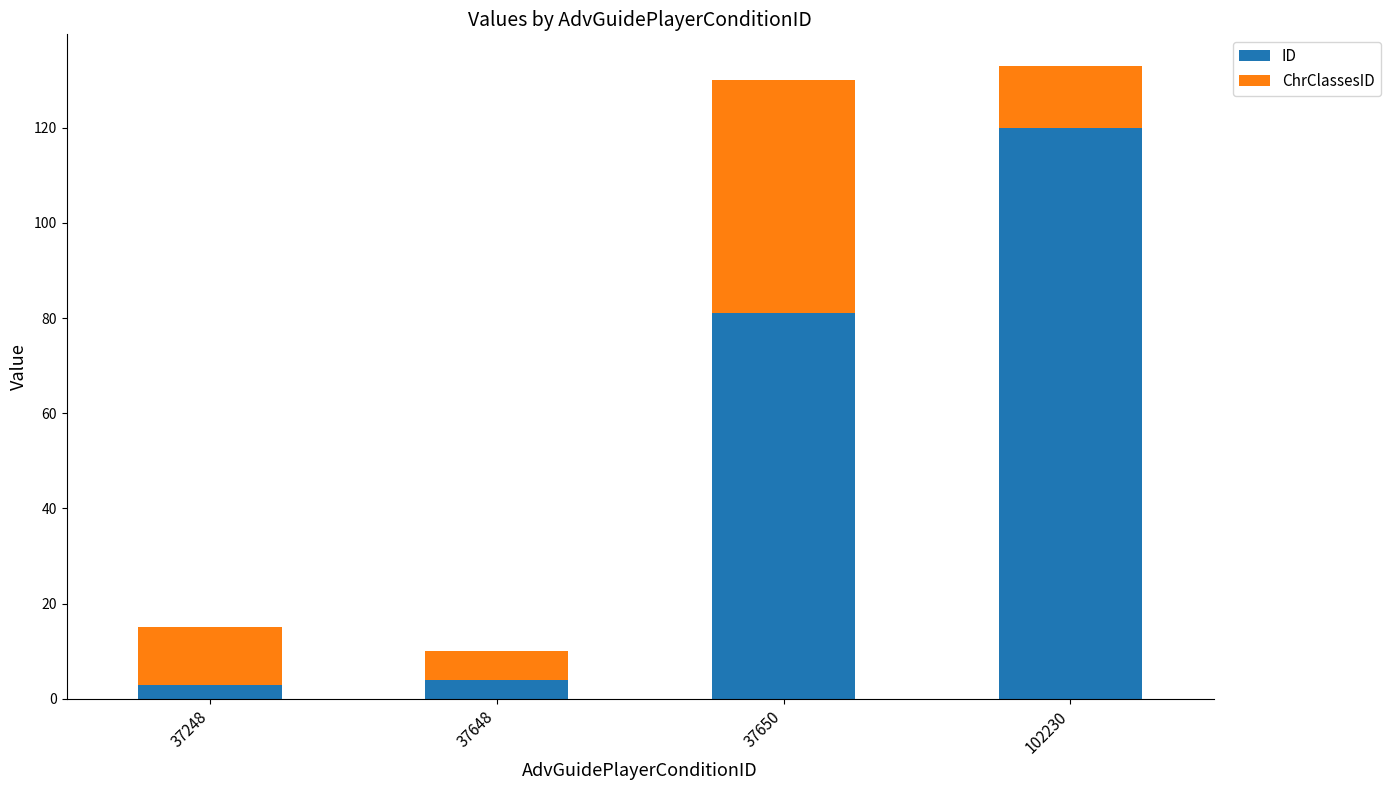

Read the ID value at 37648.

4